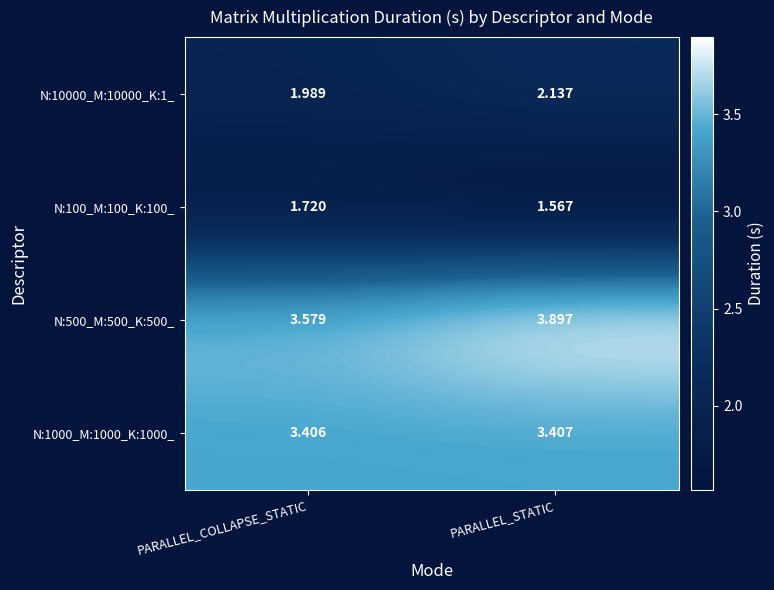

Which label corresponds to the largest value in the chart?

PARALLEL_STATIC